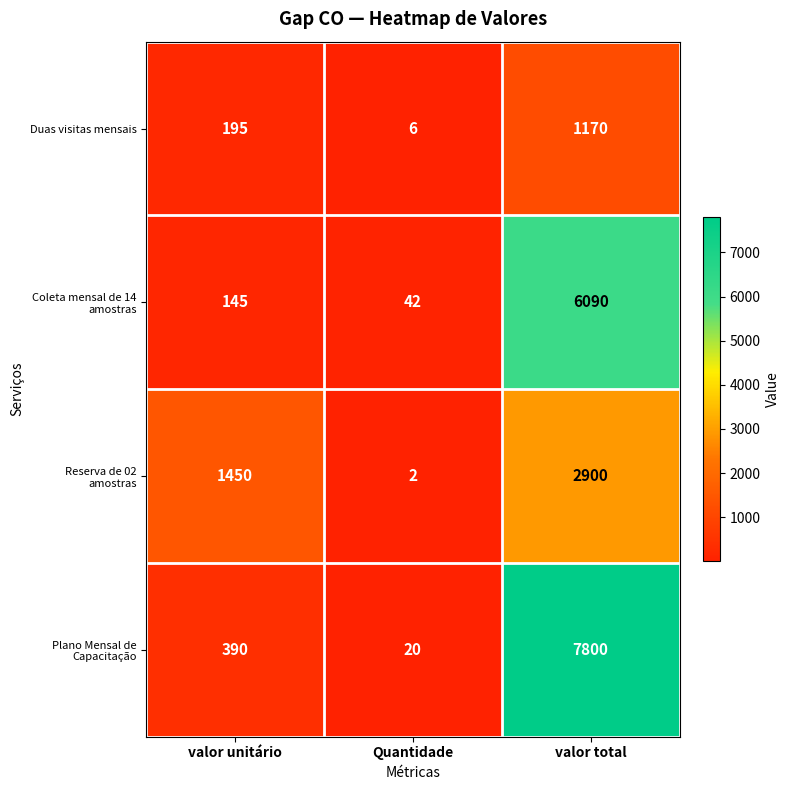

What is the spread (max minus min) of values at valor total?

6630